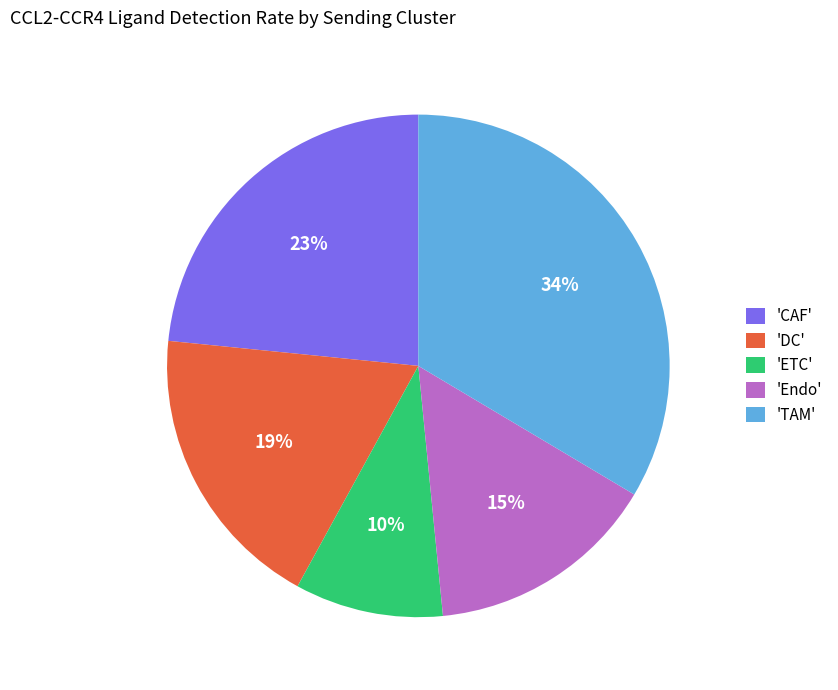

What percentage is the 'ETC' slice, to the nearest percent?

10%